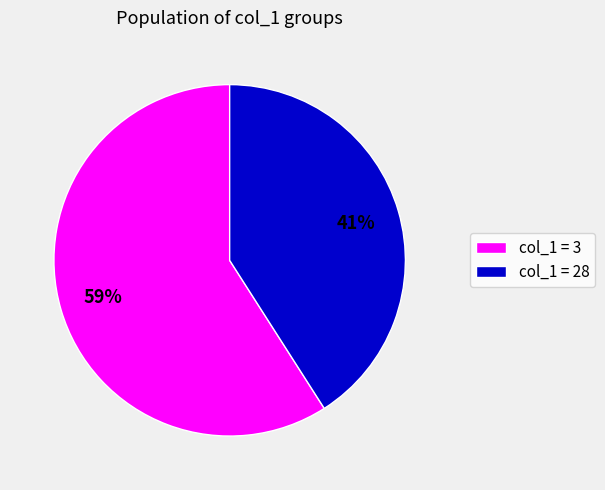

Which category has the biggest portion of the pie?

col_1 = 3